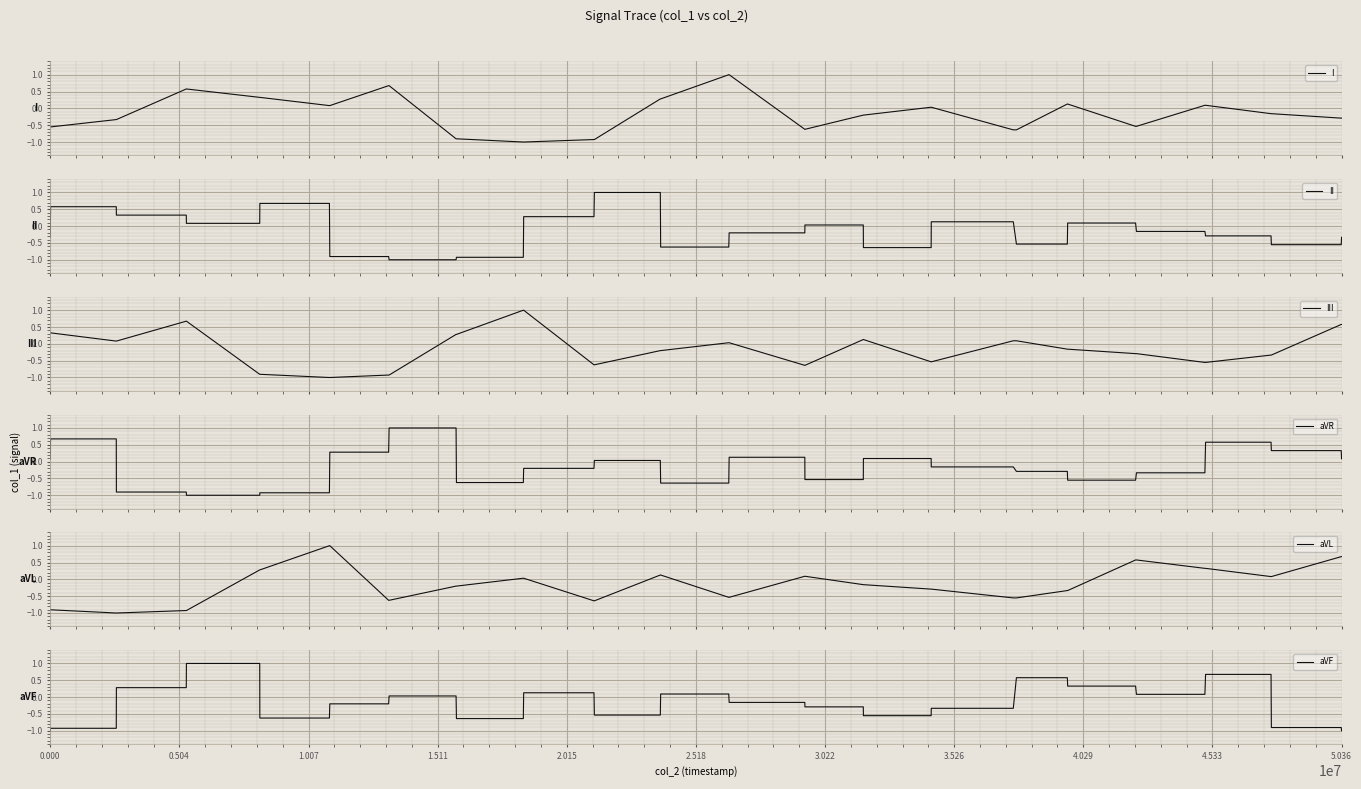

What is the difference between the second highest and second lowest values in the aVL series?

2.0